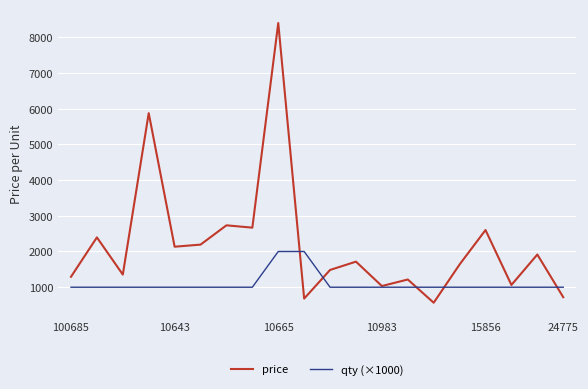

What is the smallest value displayed?

565.9